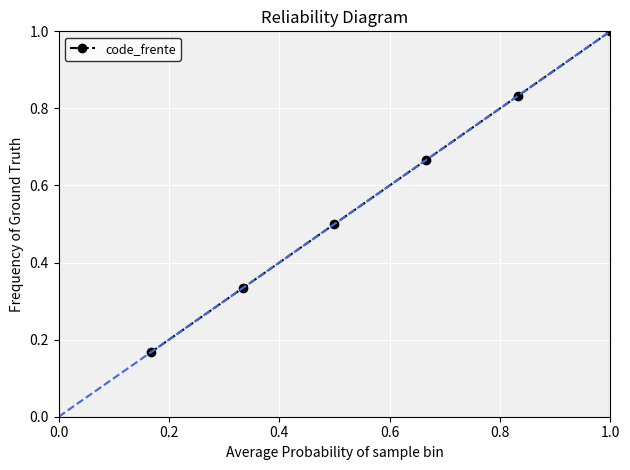

What is the change in value from 0.0 to 0.4?

+0.3